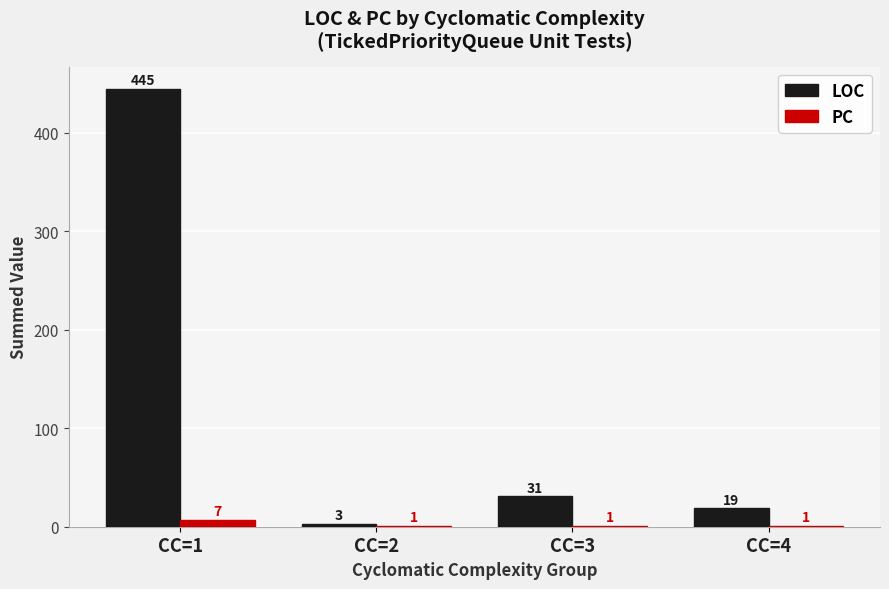

What is the approximate value of LOC at CC=2?

3